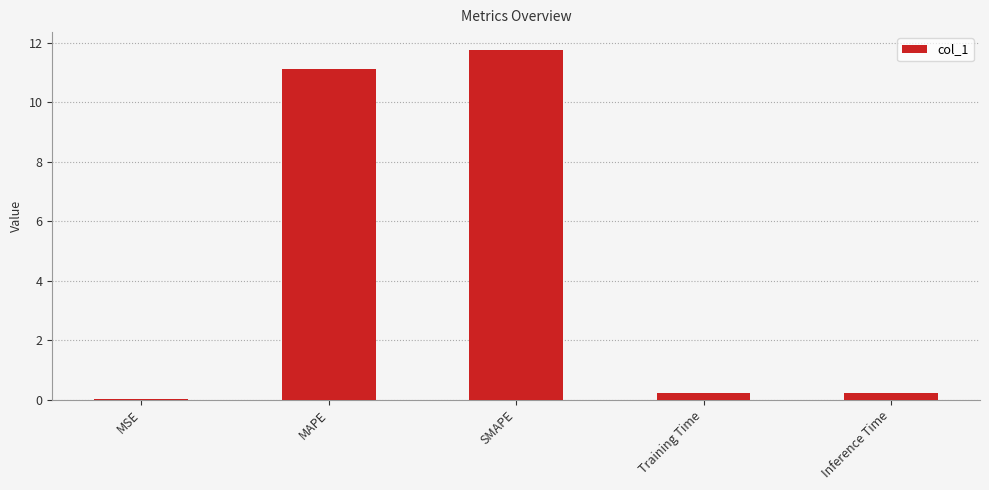

The chart shows a value of 0.0 at MSE. True or false?

True